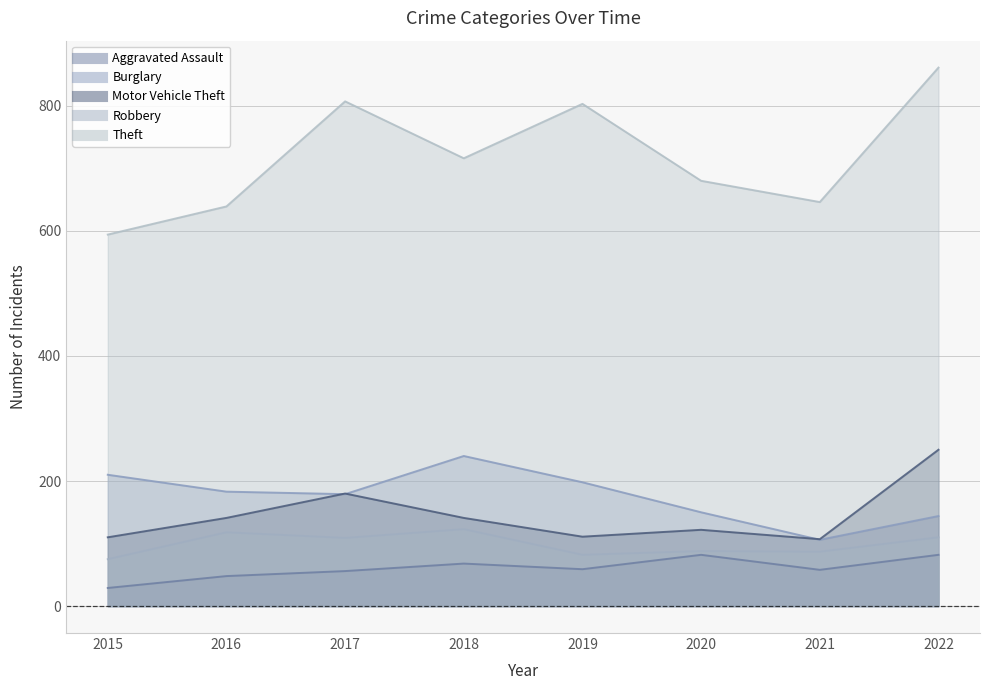

How many data points in Aggravated Assault are less than 59?

4